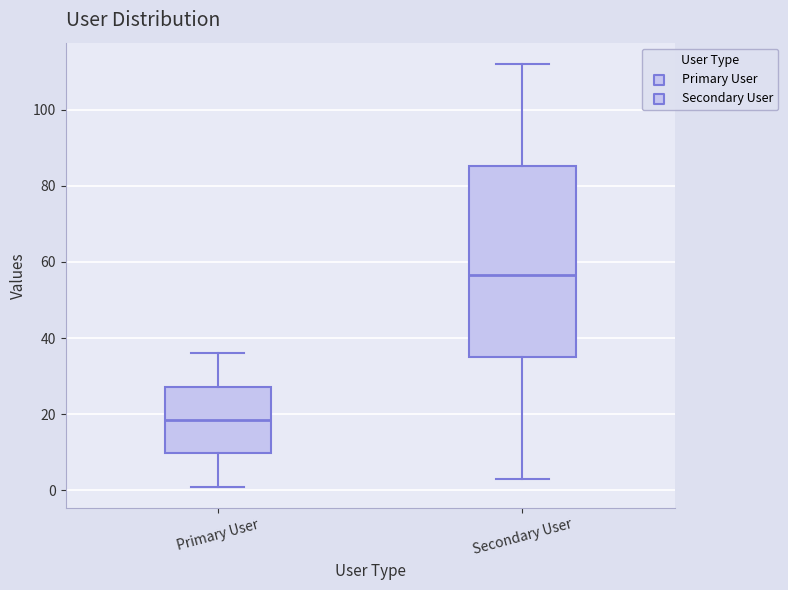

Reading left to right, transcribe this box plot: for each box, give where its median line is, the range the box spans, and where its two whiskers end, as read against the y-axis. The values are not printed on the chart, so give them approximately, as read against the axis.

Primary User: median 18, box 10 to 28, whiskers 2 to 36
Secondary User: median 56, box 36 to 86, whiskers 4 to 112